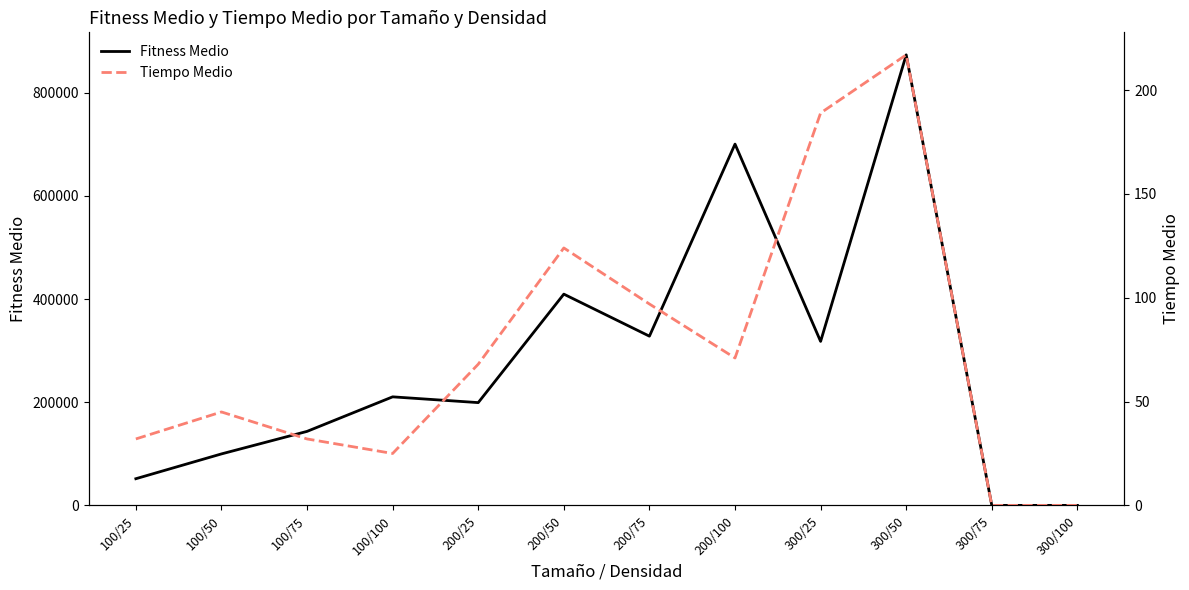

Count the number of data series in this chart.

2